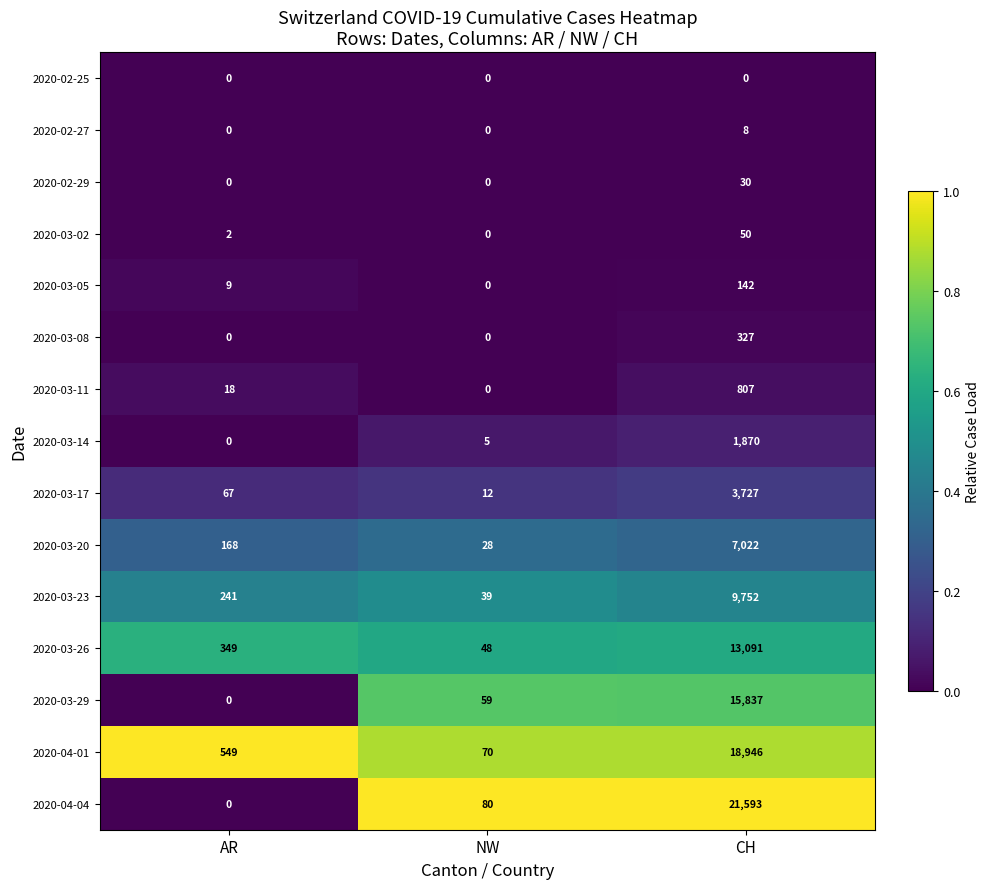

What is the maximum value shown in the chart?

21593